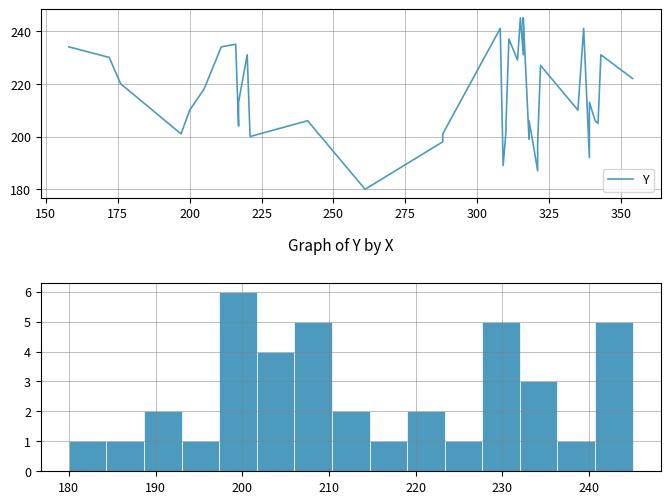

What is the value of the 28th point from the left?

206